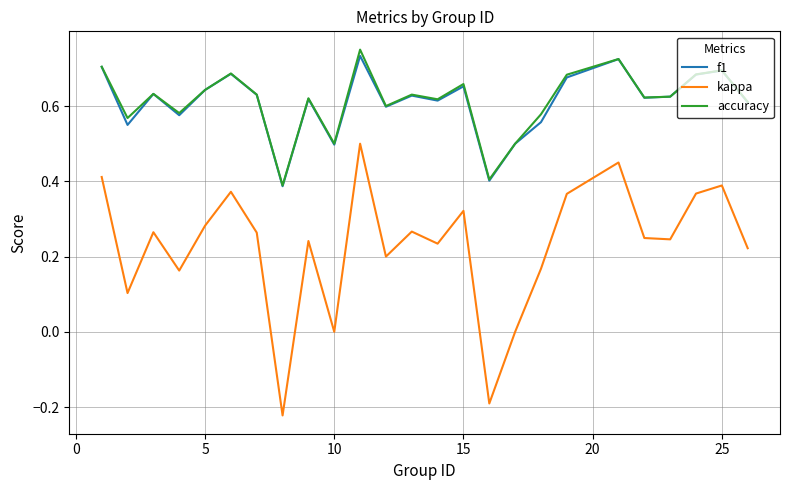

Which series has the widest spread of values?

kappa